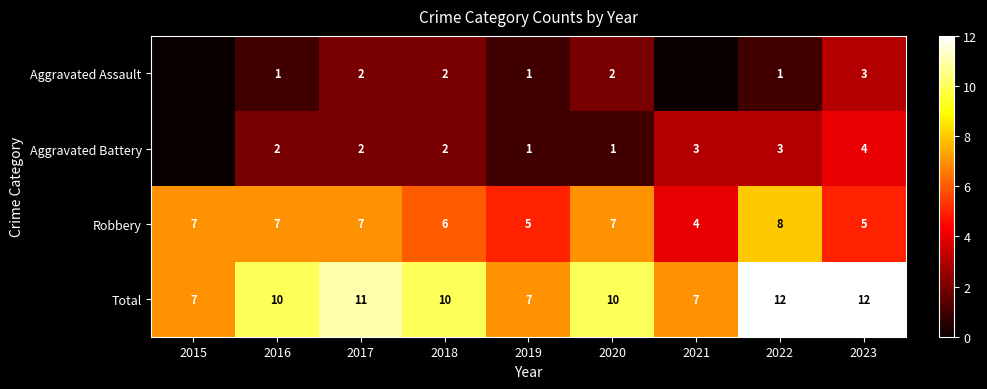

Is the value of Aggravated Battery at 2020 greater than the value of Robbery at 2019?

No